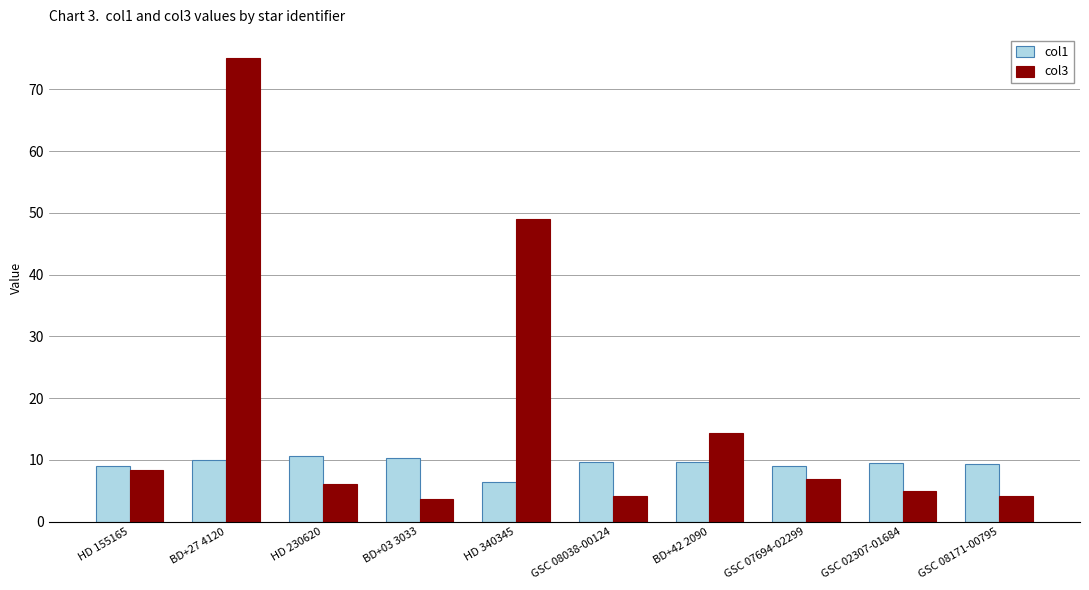

What position from the left is HD 155165?

1